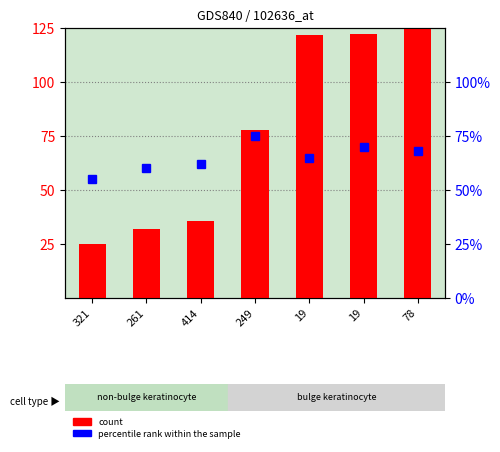

What is the maximum value shown in the chart?

125.0